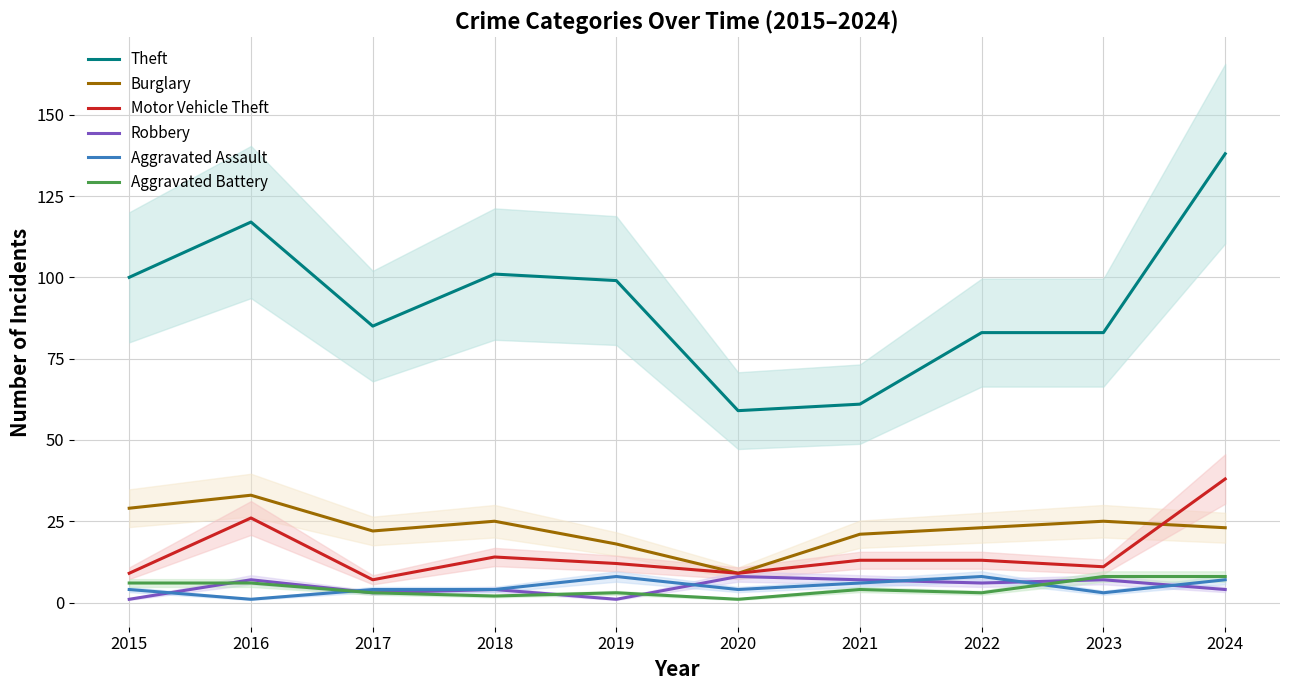

What is the value of the Motor Vehicle Theft point at the 8th from the left?

13